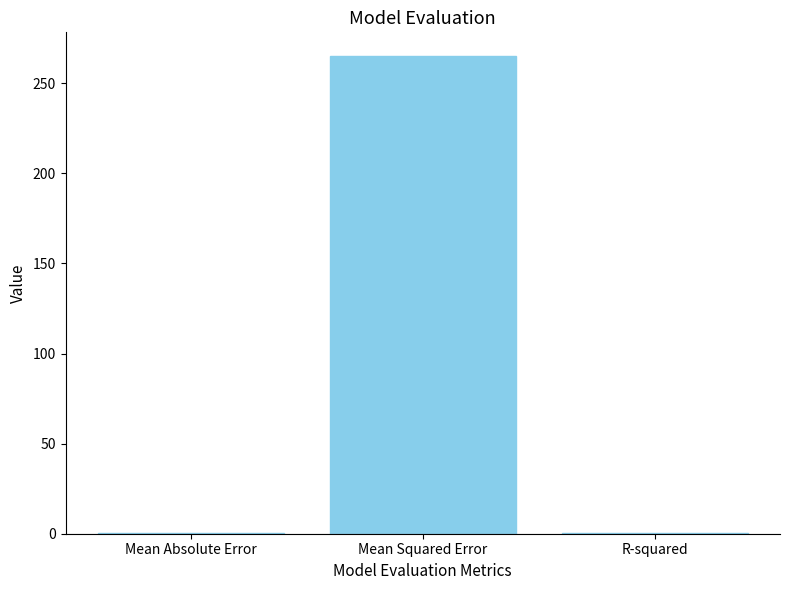

What is the sum of the values at Mean Squared Error and Mean Absolute Error?

265.2